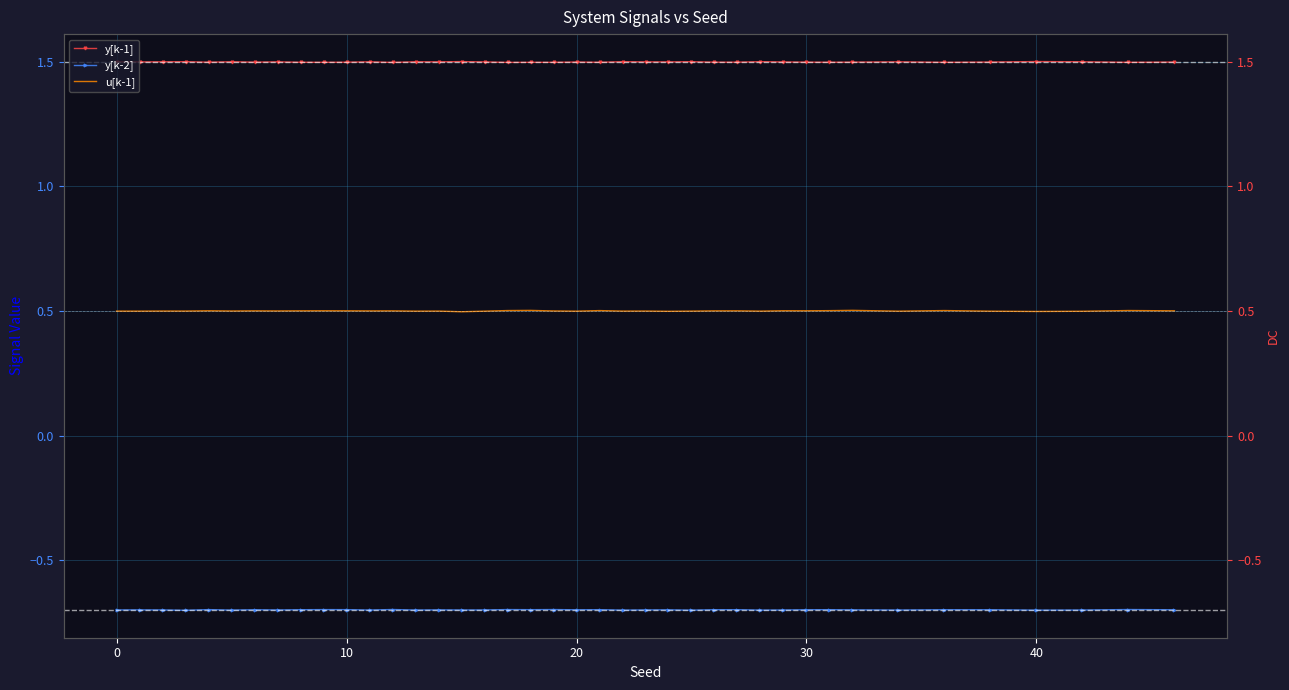

List the series in order of their overall mean, highest first.

y[k-1], u[k-1], y[k-2]